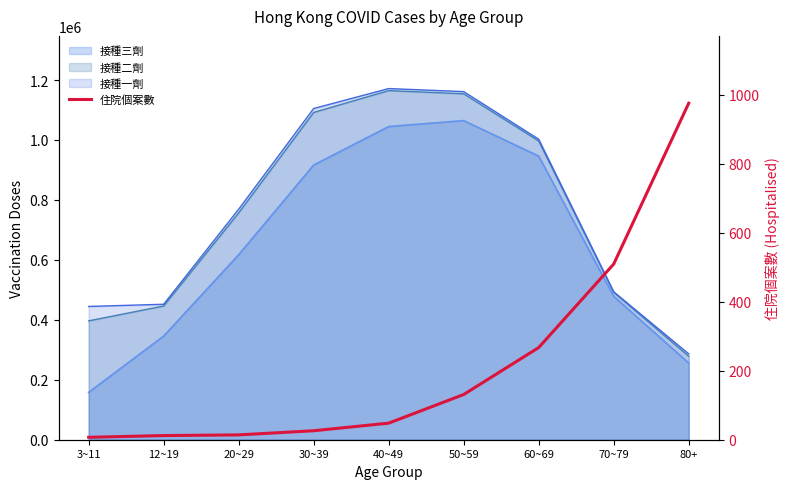

How many categories are shown in the chart?

9